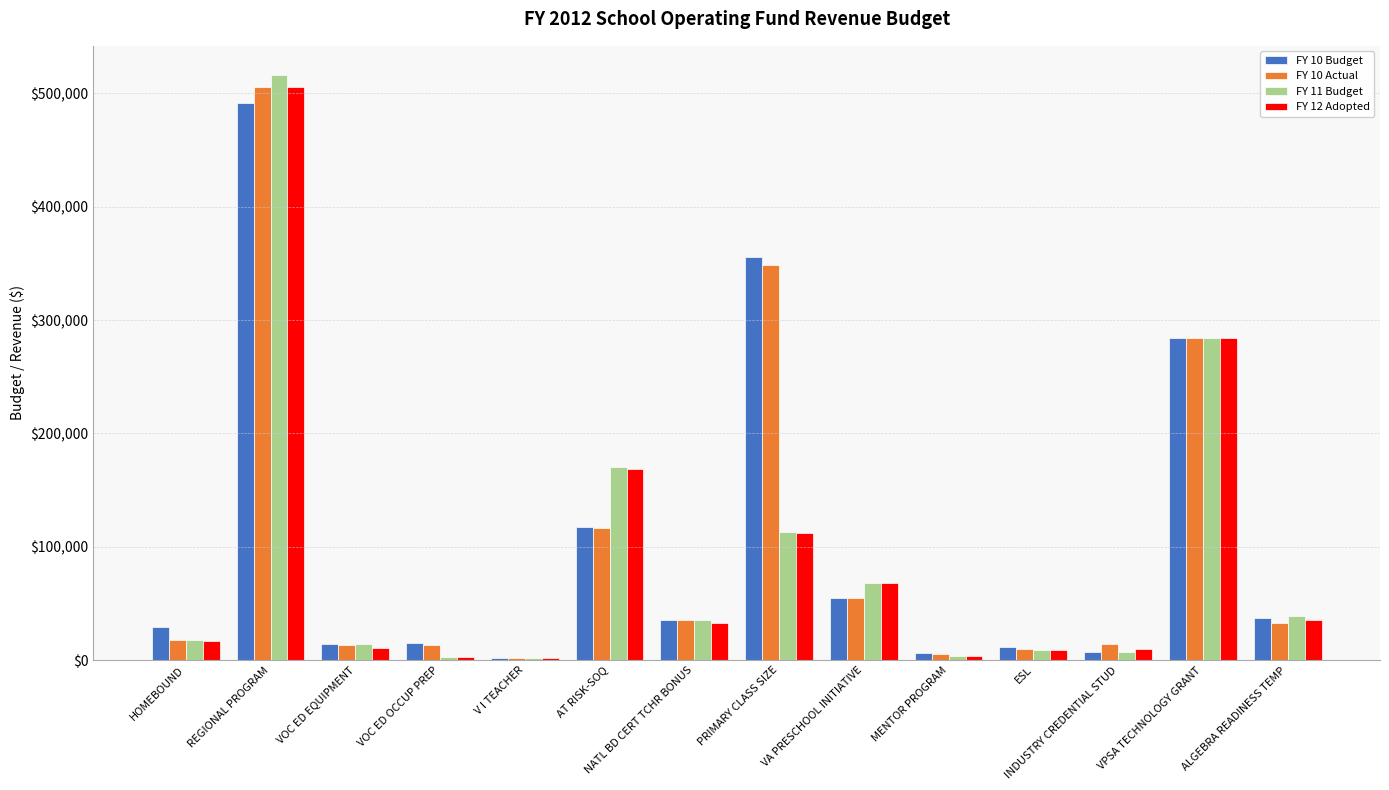

Which category has the highest value in the FY 12 Adopted series?

REGIONAL PROGRAM